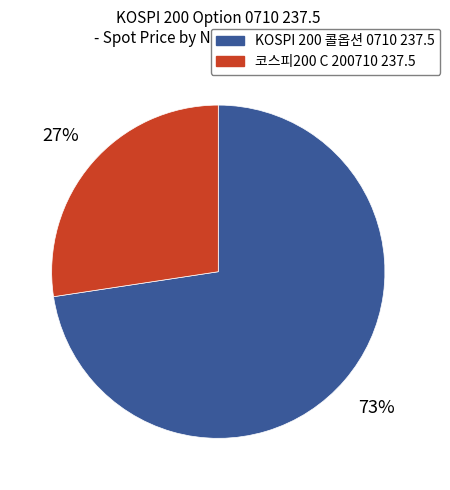

Which slice is the largest?

KOSPI 200 콜옵션 0710 237.5